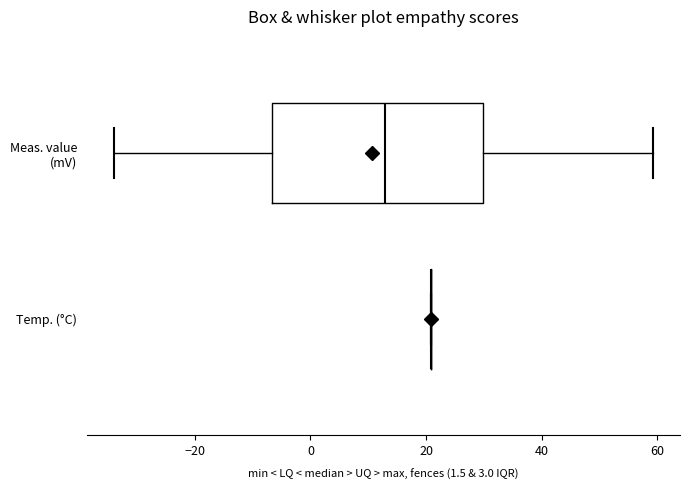

Comparing the boxes themselves (not the whiskers), which one is the widest?

Meas. value (mV)